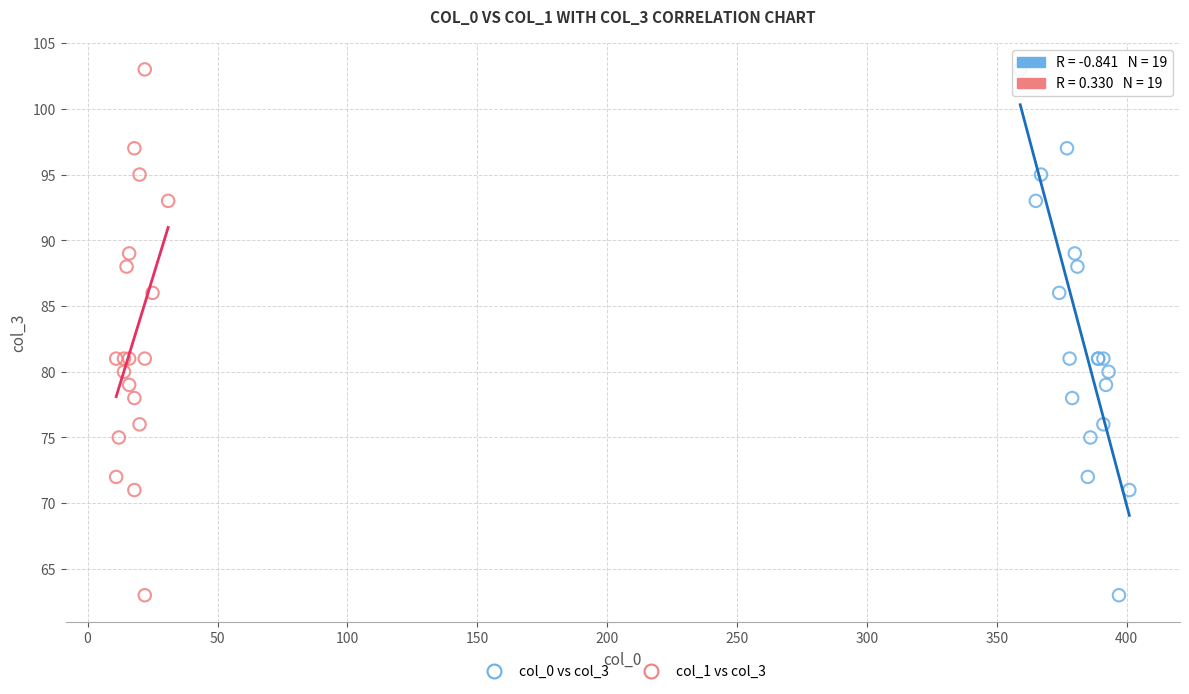

What are all the series names shown in the legend?

col_0 vs col_3, col_1 vs col_3